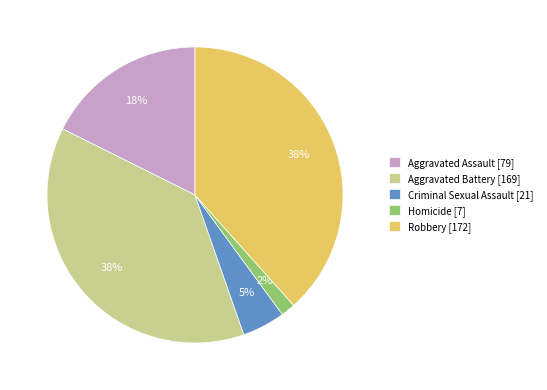

How many slices are in this pie chart?

5